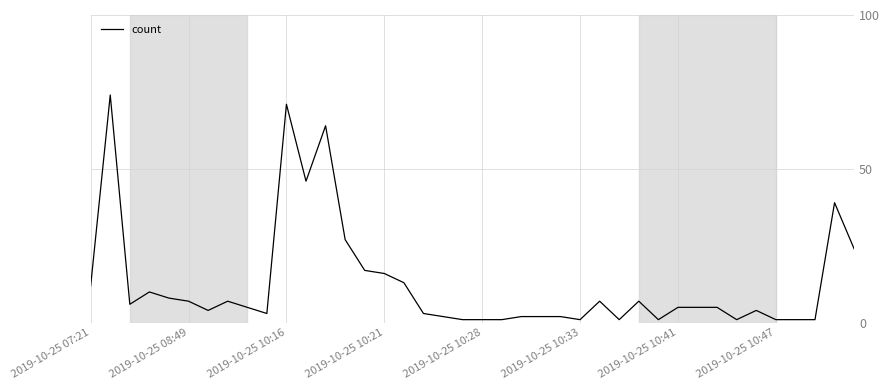

The chart shows a value of 2 at 2019-10-25 10:41. True or false?

False